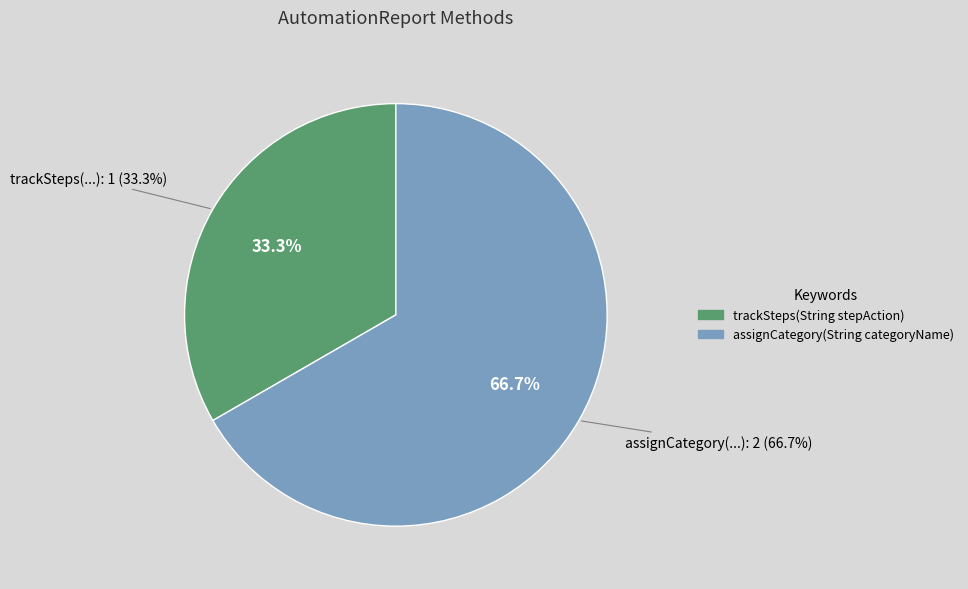

Is there any slice that represents more than half of the pie?

Yes